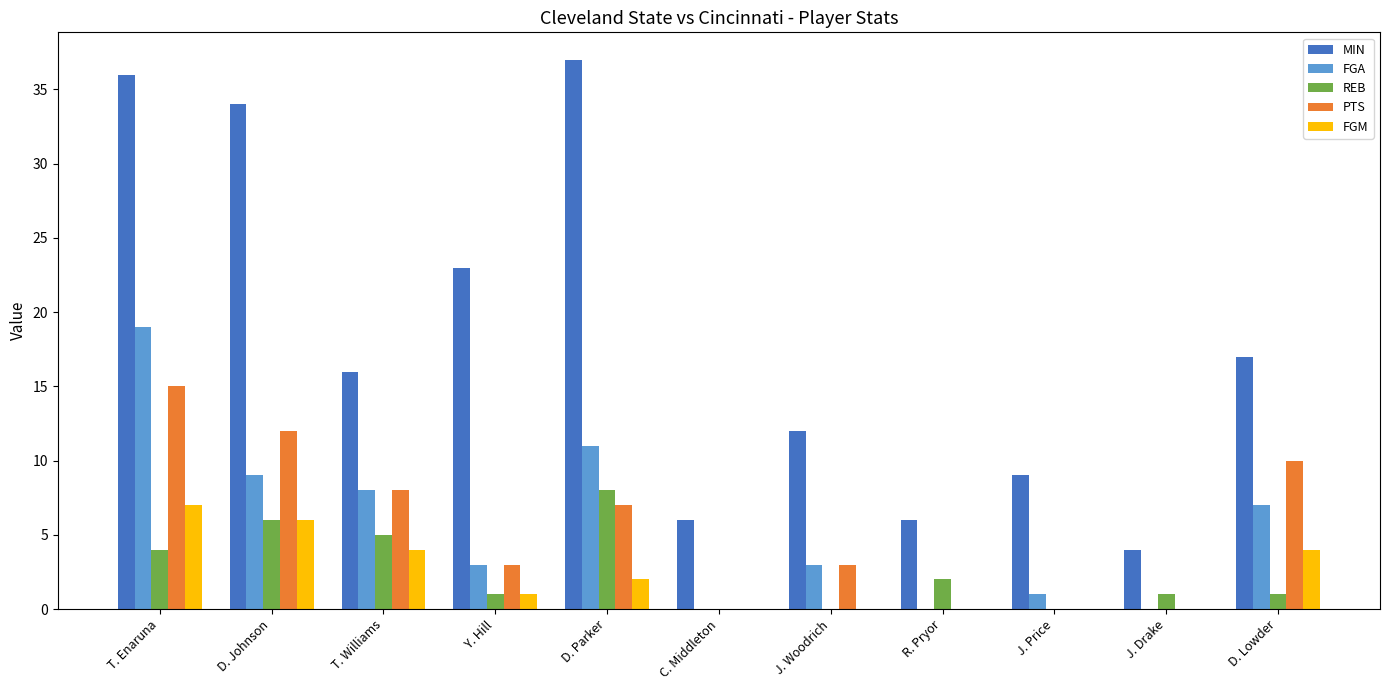

What is the sum of the MIN values at J. Price and T. Williams?

25